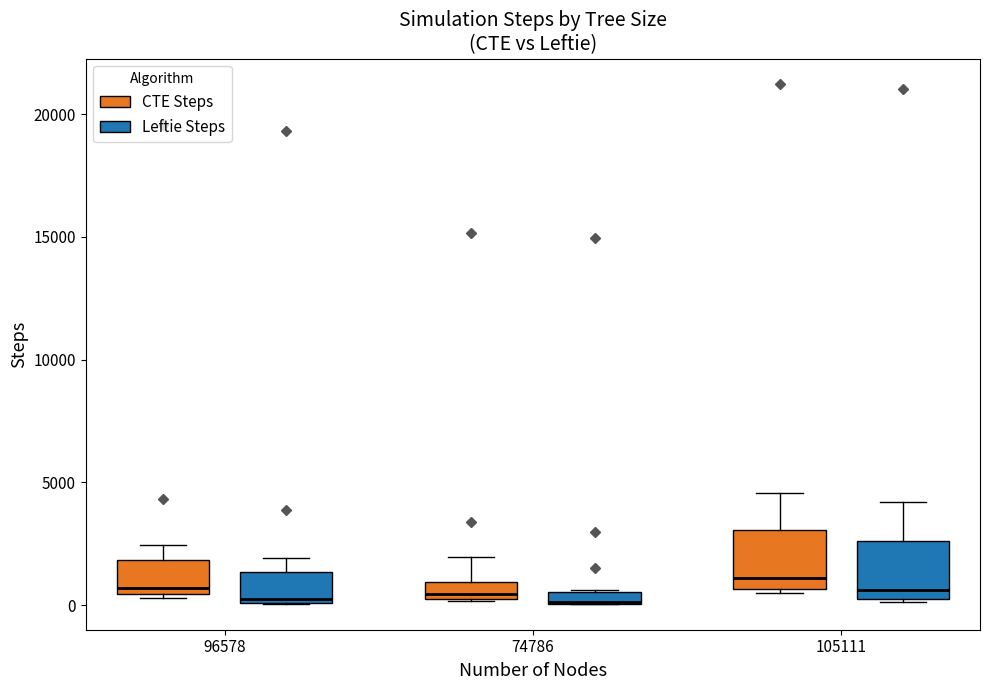

Where is the upper edge of the box for 96578 (CTE Steps) on the y-axis? The values are not printed on the chart, so give them approximately, as read against the axis.

2000